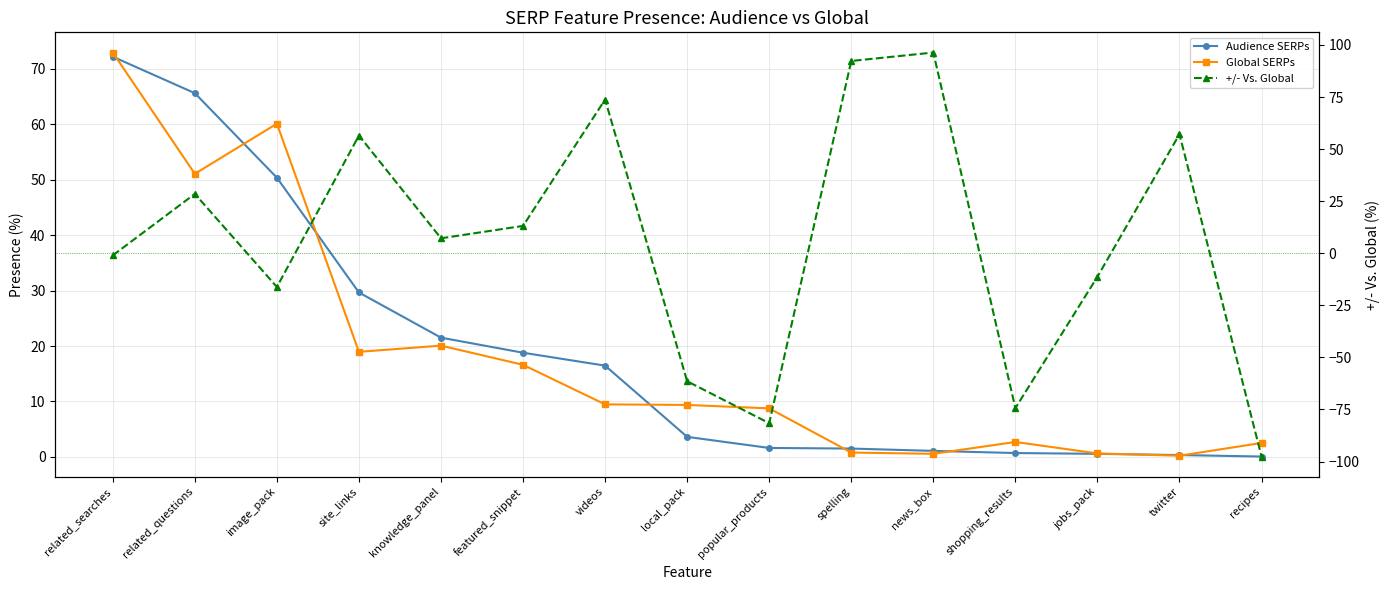

At videos, list the series in order from largest to smallest.

+/- Vs. Global, Audience SERPs, Global SERPs